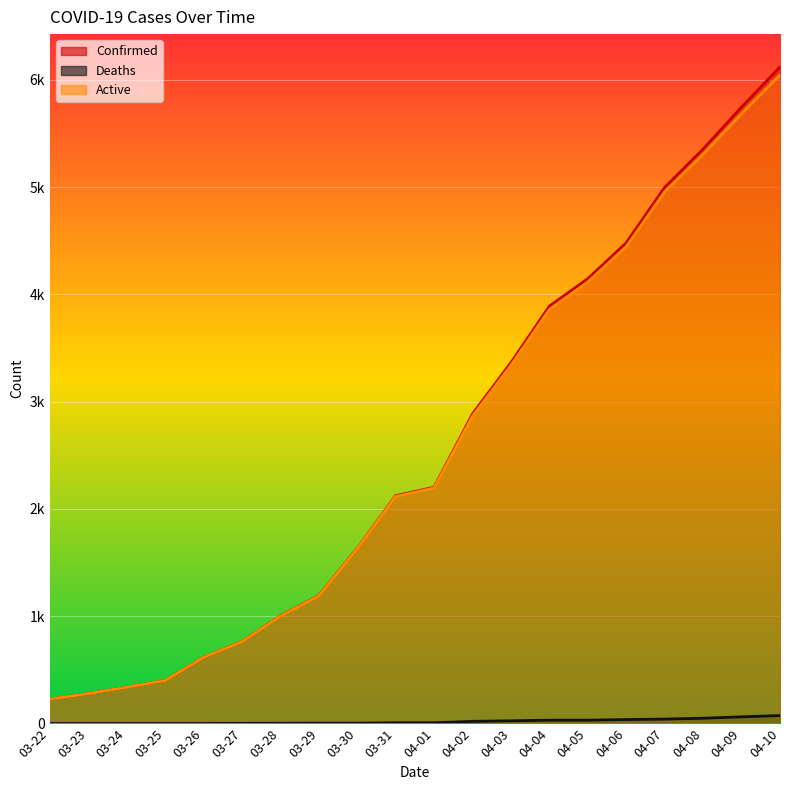

Is it true that Confirmed equals 144 at 03-22?

False